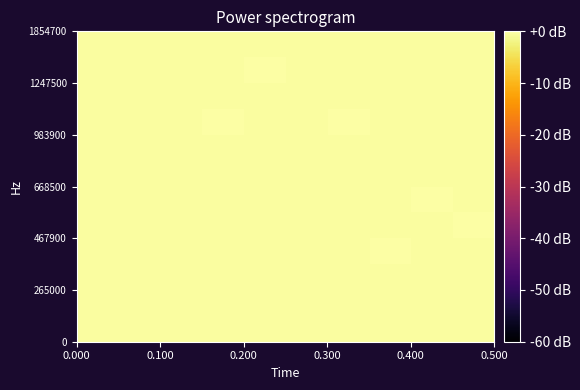

Reading right to left, extract all data points from this chart.

row_0: -0.4	-0.4	-0.4	-0.4	-0.4	-0.4	-0.4	-0.4	-0.4	-0.4
row_1: -0.4	-0.4	-0.4	-0.4	-0.4	-0.4	-0.4	-0.4	-0.4	-0.4
row_2: -0.4	-0.4	-0.4	-0.4	-0.4	-0.4	-0.4	-0.4	-0.4	-0.4
row_3: -0.4	-0.4	-0.1	-0.4	-0.4	-0.4	-0.4	-0.4	-0.4	-0.4
row_4: -0.1	-0.4	-0.4	-0.4	-0.4	-0.4	-0.4	-0.4	-0.4	-0.4
row_5: -0.4	-0.1	-0.4	-0.4	-0.4	-0.4	-0.4	-0.4	-0.4	-0.4
row_6: -0.4	-0.4	-0.4	-0.4	-0.4	-0.4	-0.4	-0.4	-0.4	-0.4
row_7: -0.4	-0.4	-0.4	-0.4	-0.3	-0.4	-0.3	-0.4	-0.3	-0.4
row_8: -0.3	-0.3	-0.3	-0.1	-0.3	-0.3	-0.1	-0.3	-0.3	-0.3
row_9: -0.3	-0.3	-0.3	-0.3	-0.3	-0.3	-0.3	-0.3	-0.4	-0.3
row_10: -0.3	-0.3	-0.3	-0.3	-0.3	0.0	-0.3	-0.3	-0.3	-0.3
row_11: -0.3	-0.3	-0.3	-0.3	-0.3	-0.3	-0.3	-0.3	-0.3	-0.3